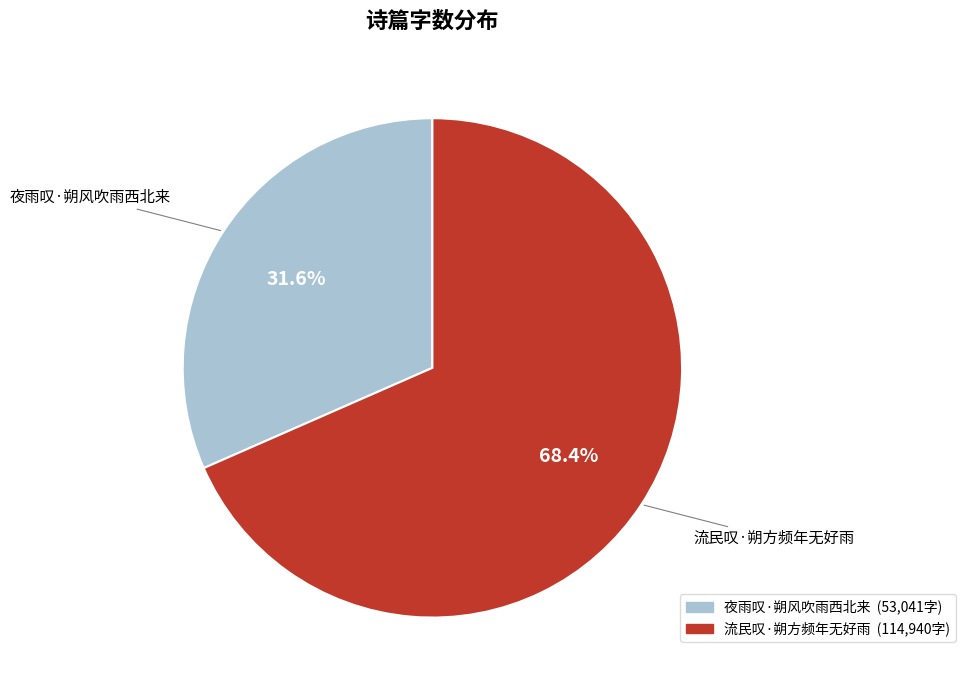

To the nearest percent, what is the difference between the largest and smallest slice percentages?

37%